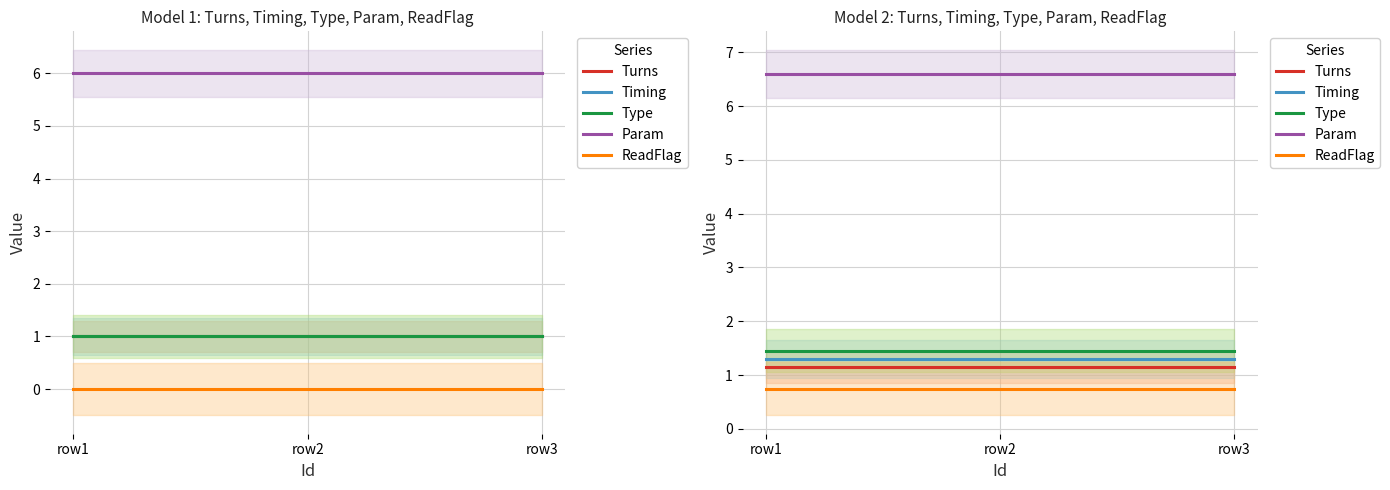

How many lines are shown in the chart?

5